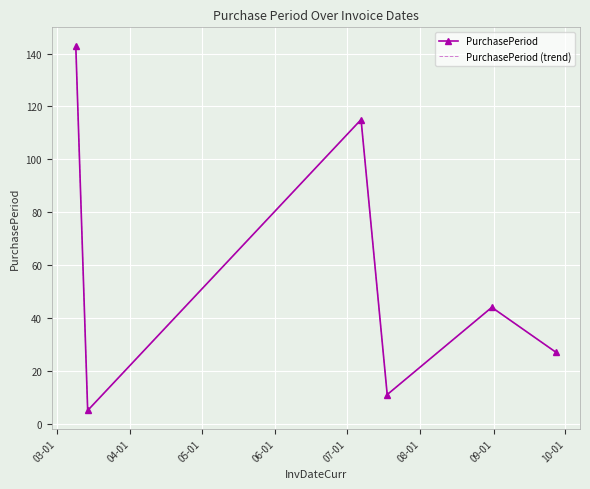

How many data points does each series have?

6